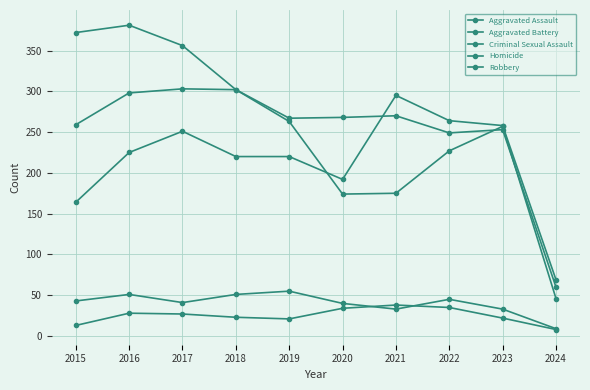

At how many categories does at least one series exceed 179?

9